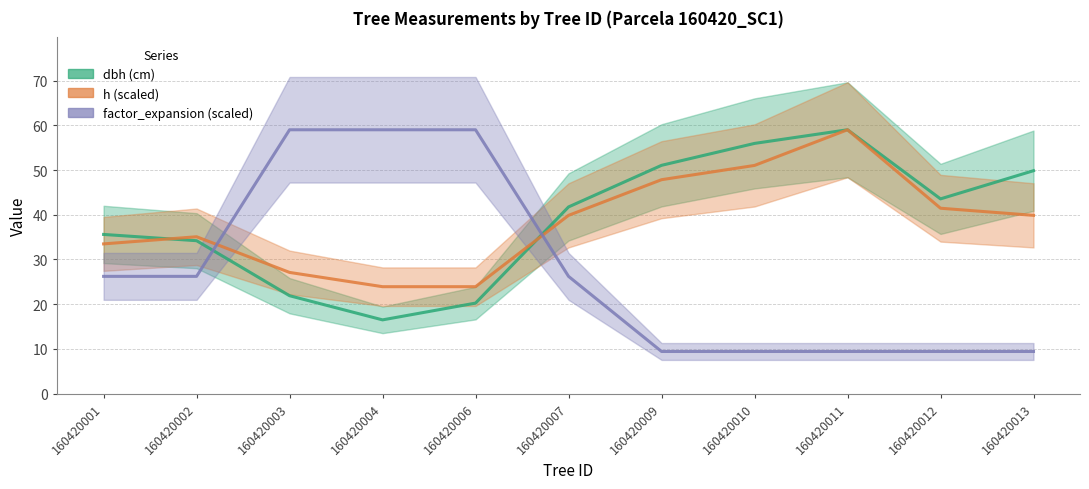

In dbh (cm), how many points are lower than both neighbors (excluding endpoints)?

2